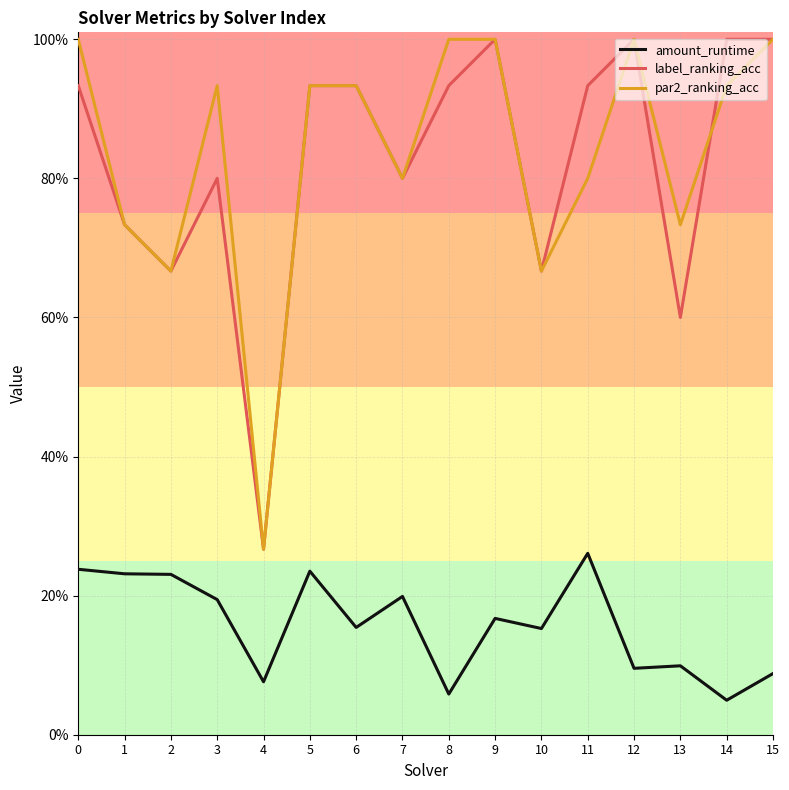

What is the difference between the highest and lowest values at 5?

0.7